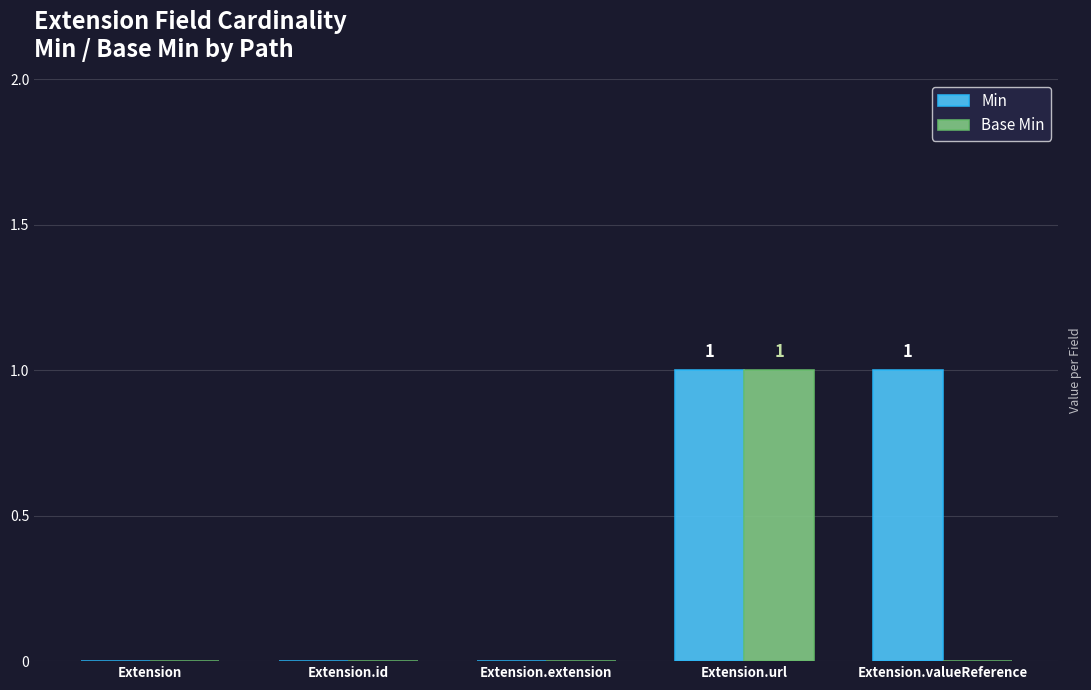

True or false: Base Min has a value of 0 at Extension.

True